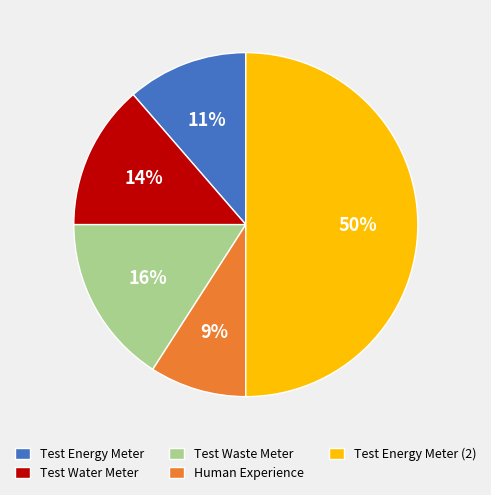

Which category has the smallest portion of the pie?

Human Experience